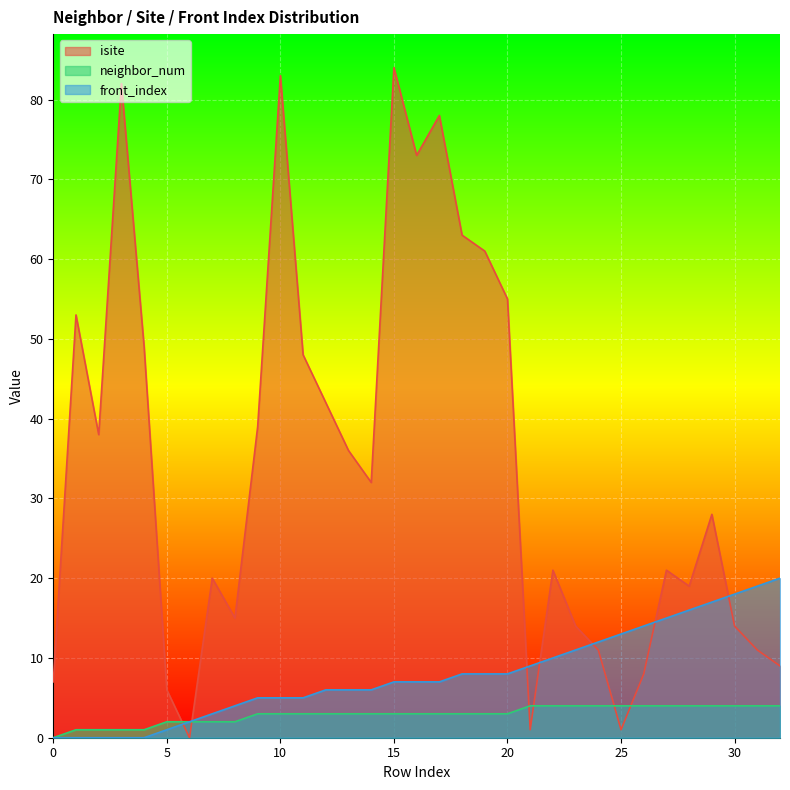

How many lines are shown in the chart?

3